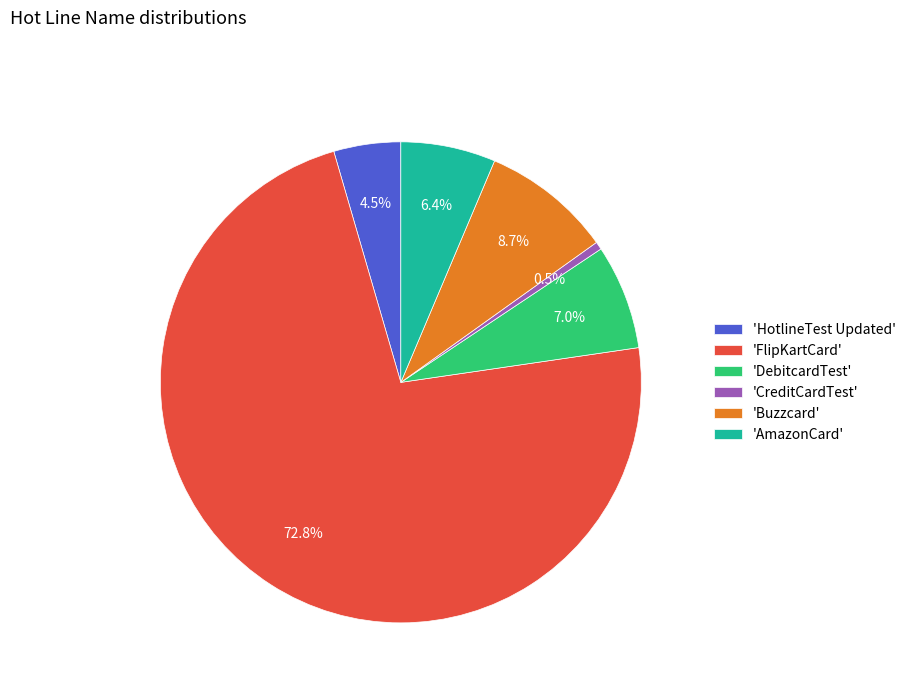

Rank the categories by value from lowest to highest.

'CreditCardTest', 'HotlineTest Updated', 'AmazonCard', 'DebitcardTest', 'Buzzcard', 'FlipKartCard'